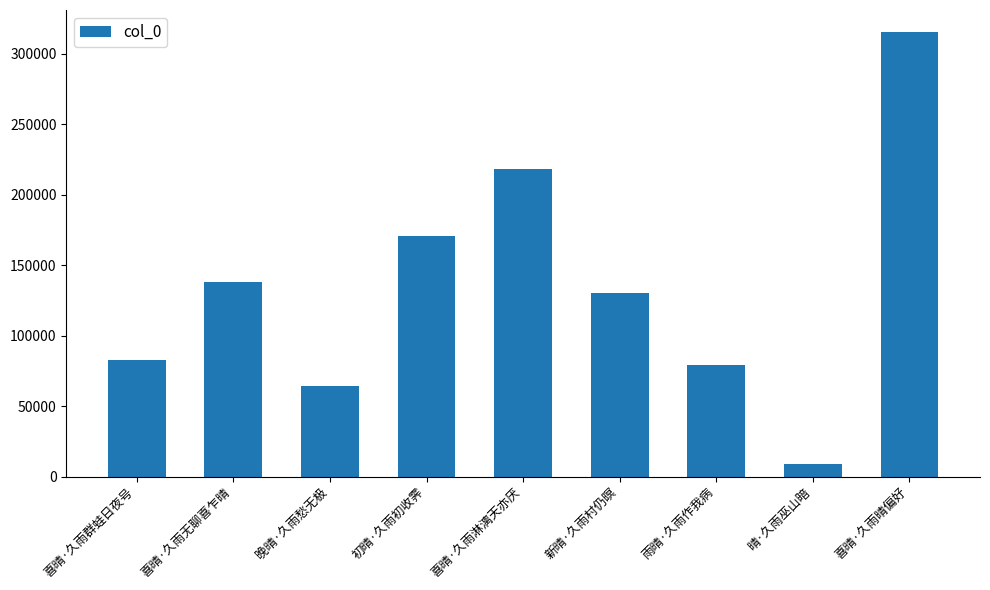

Reading left to right, extract all data points from this chart.

82751	138452	64322	170909	218352	130307	79160	8648	315451